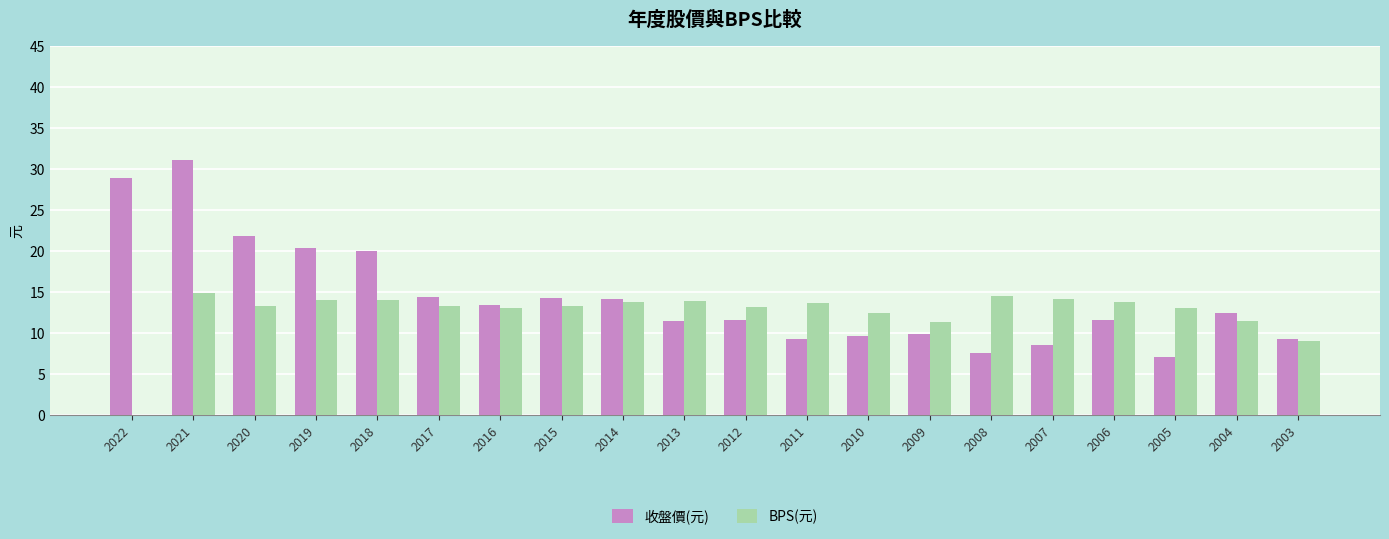

What is the difference between the BPS(元) values at 2019 and 2005?

0.9